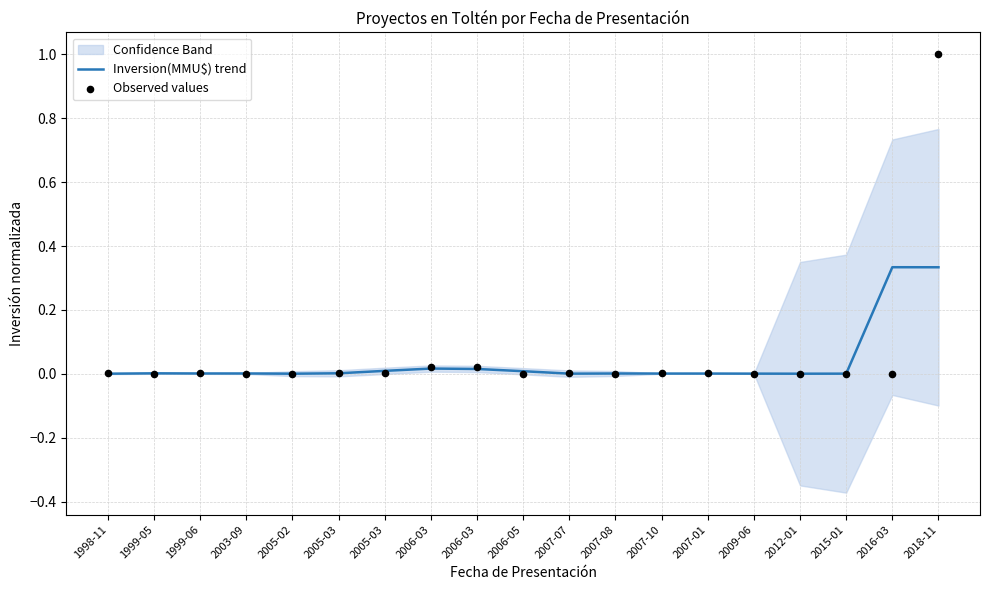

Which series has the largest Y range (max minus min)?

Observed values